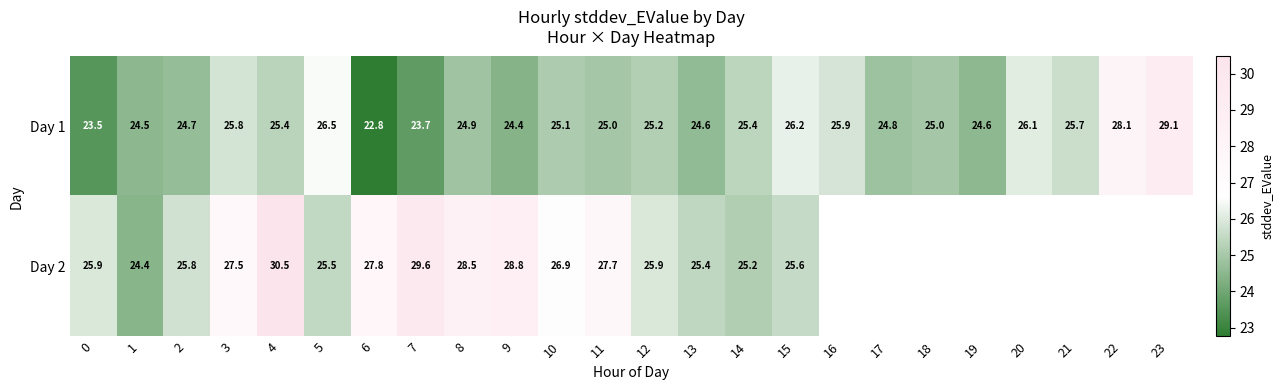

Is the value of Day 1 at 9 greater than the value of Day 2 at 7?

No